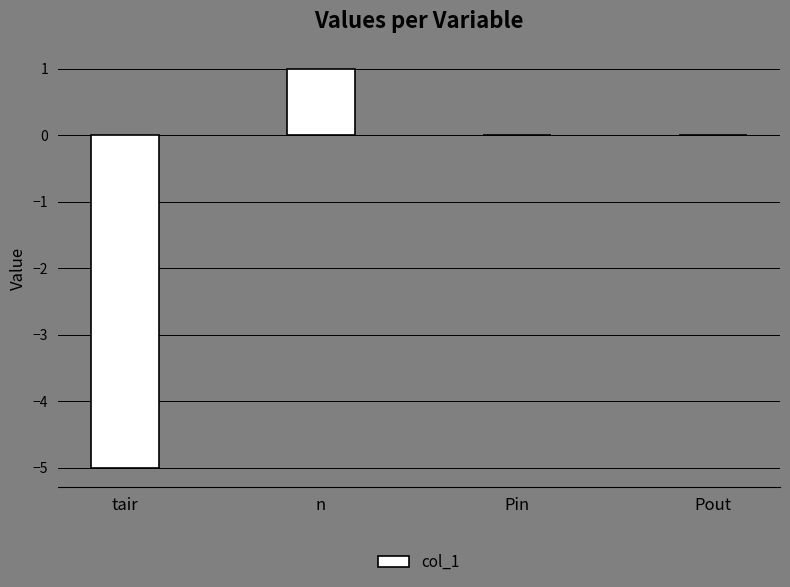

Does the chart contain stacked bars?

No